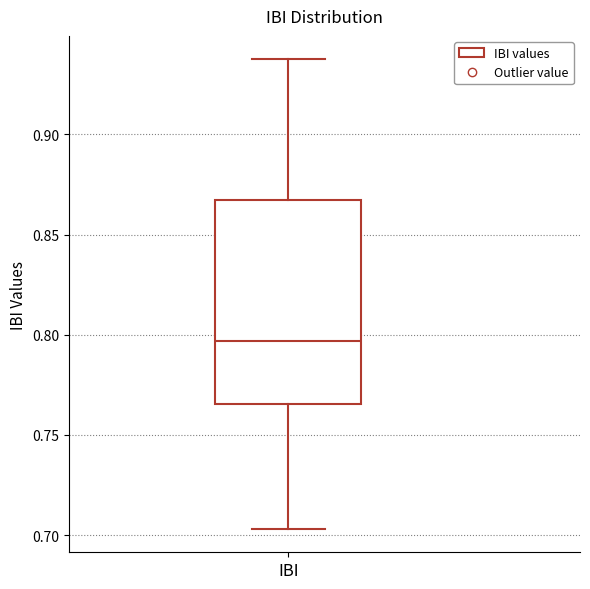

Where is the lower edge of the box for IBI on the y-axis? The values are not printed on the chart, so give them approximately, as read against the axis.

0.765